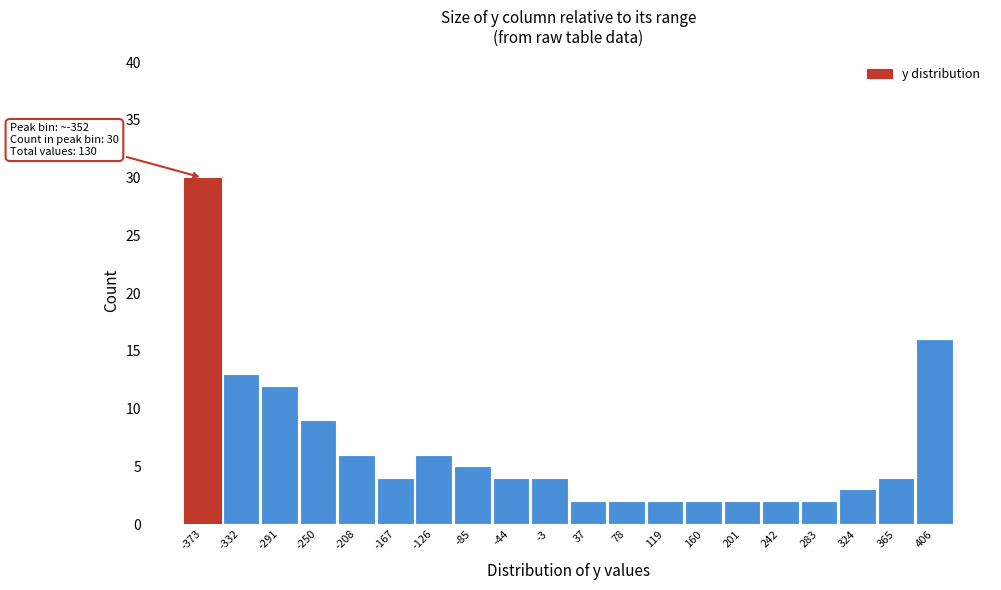

Reading right to left, list all the values displayed in this chart.

16	4	3	2	2	2	2	2	2	2	4	4	5	6	4	6	9	12	13	30